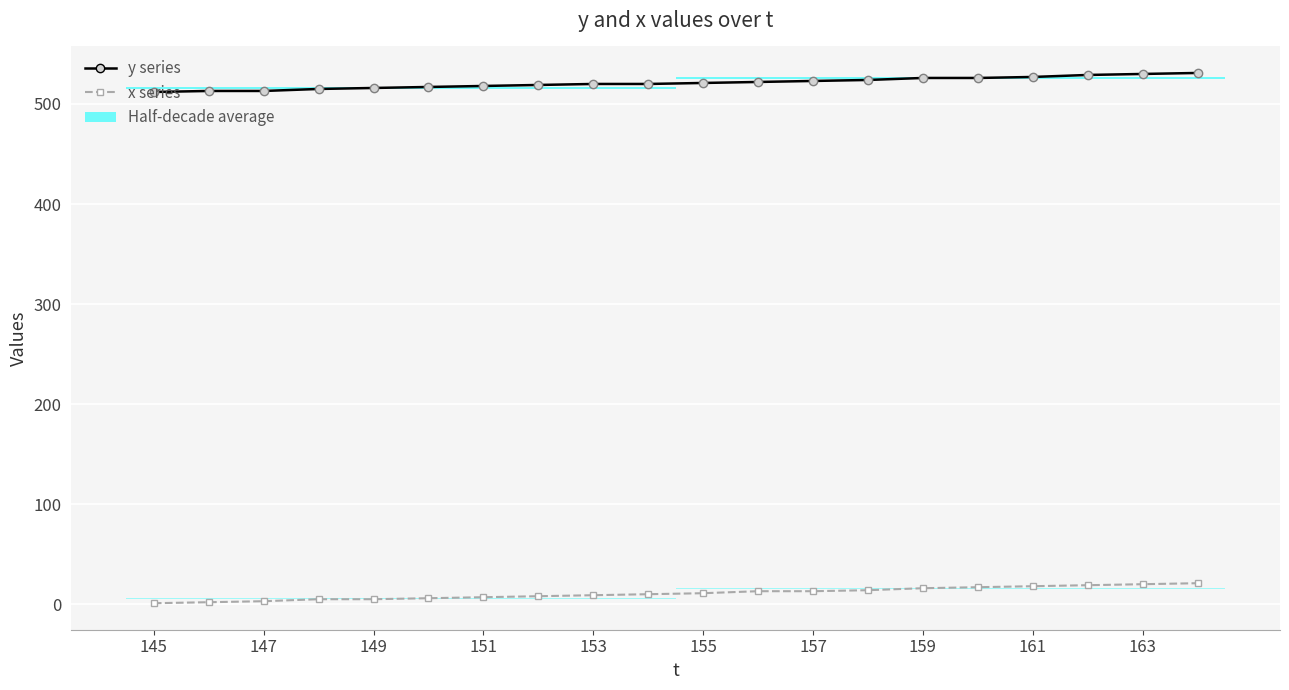

The x series series shows 5 at 13. True or false?

False